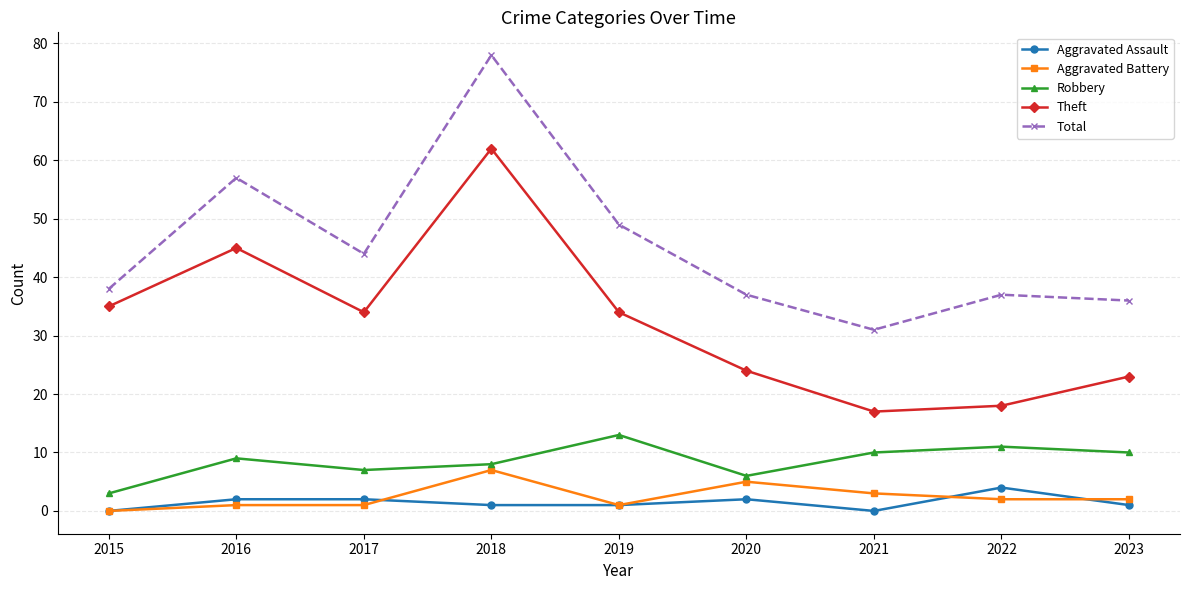

The value of Total at 2022 is 37. True or false?

True